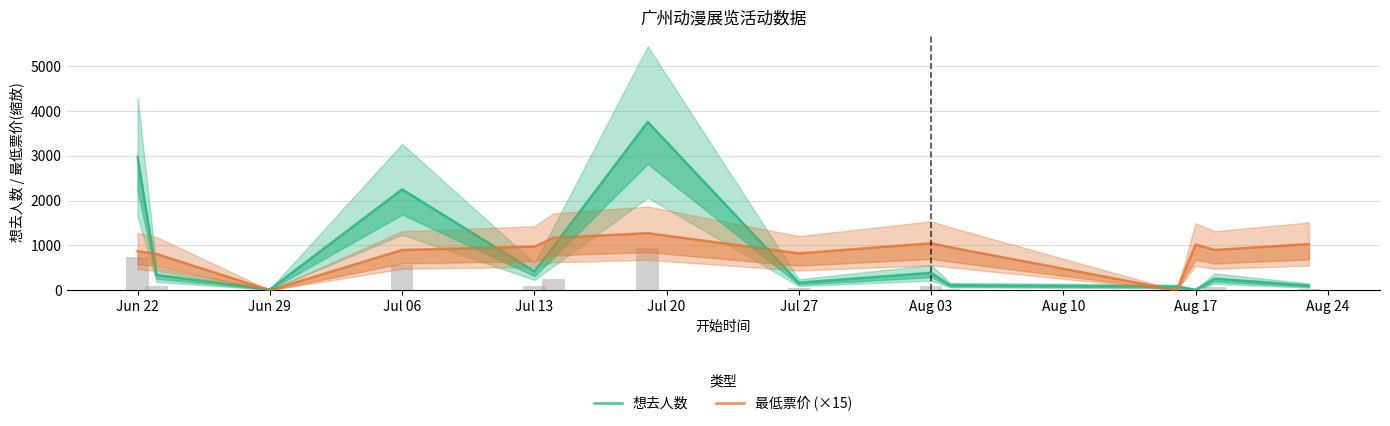

How many bars are there in each group?

2